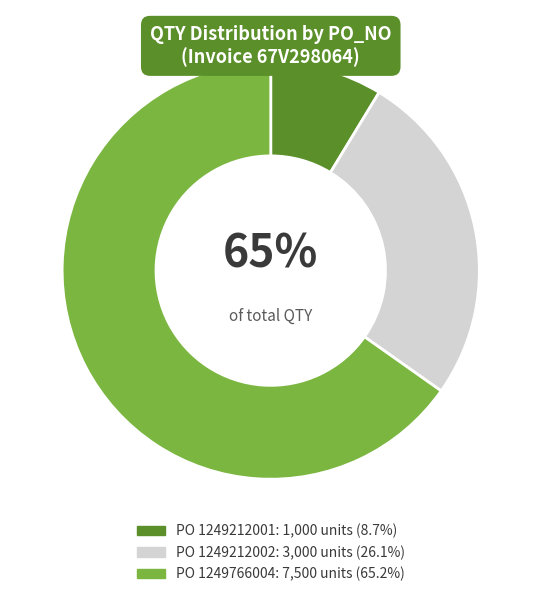

Is there any slice that represents more than half of the pie?

Yes